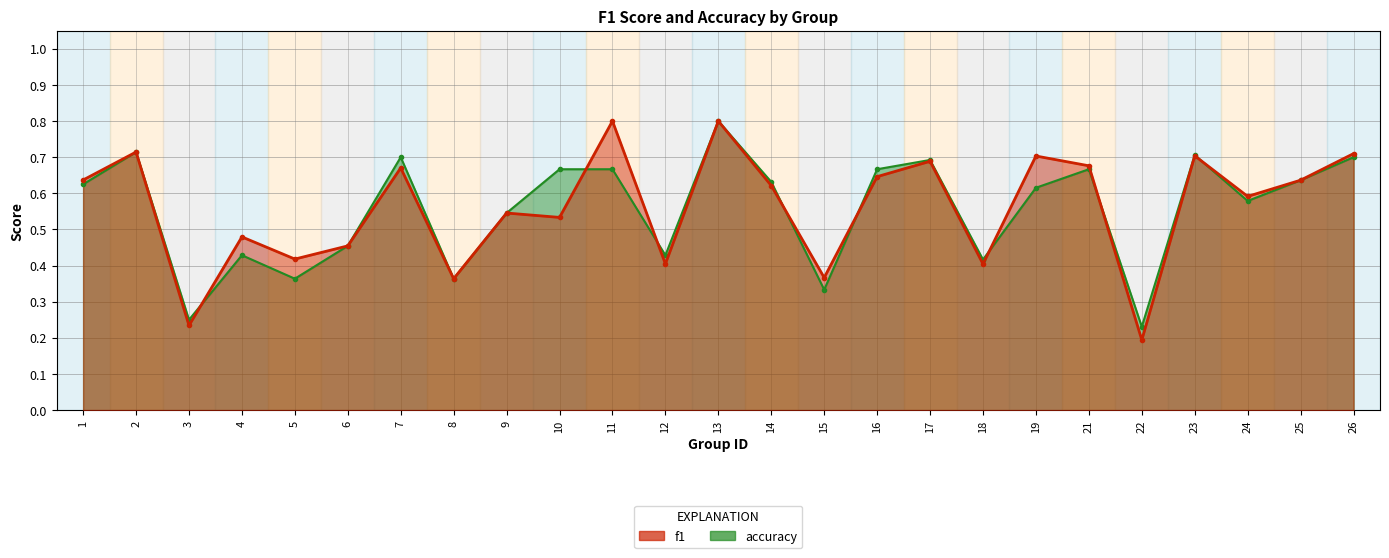

How many lines are shown in the chart?

2